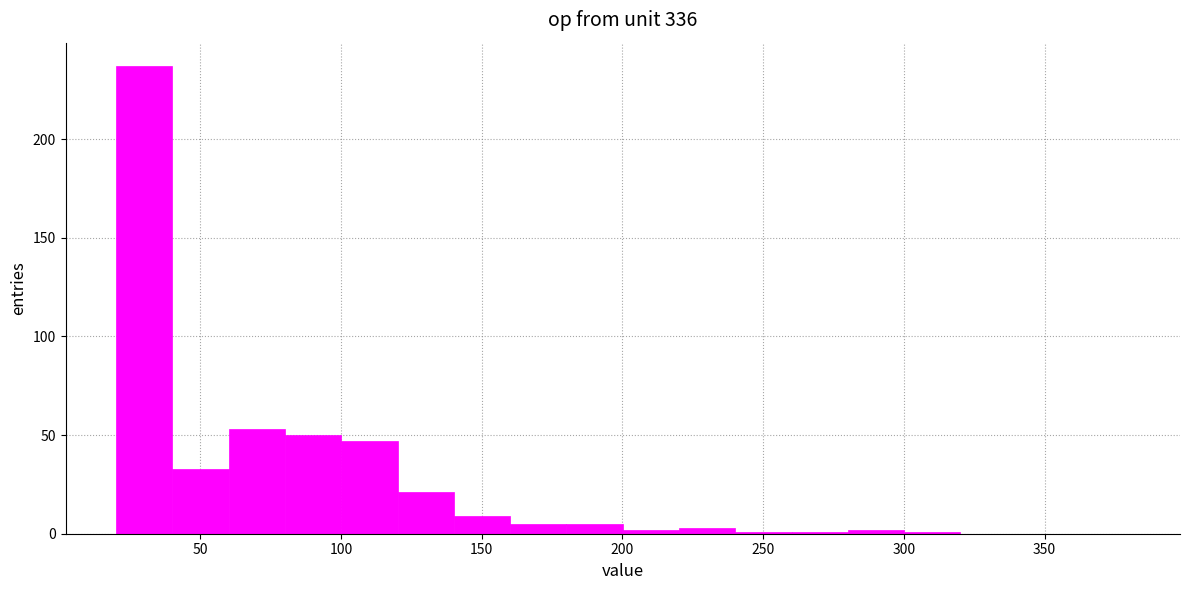

How tall is the bar that spans 20 to 40 on the x-axis? Neither the bar edges nor the heights are printed on the chart, so give them approximately, as read against the axes.

235